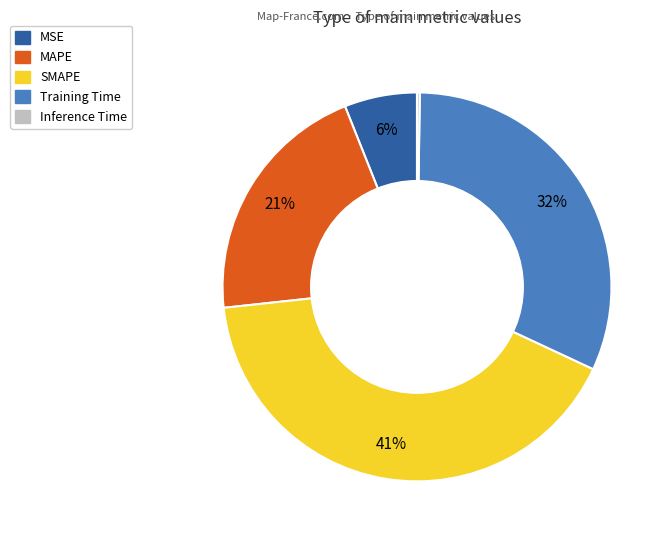

To the nearest percent, what is the average slice percentage?

20%